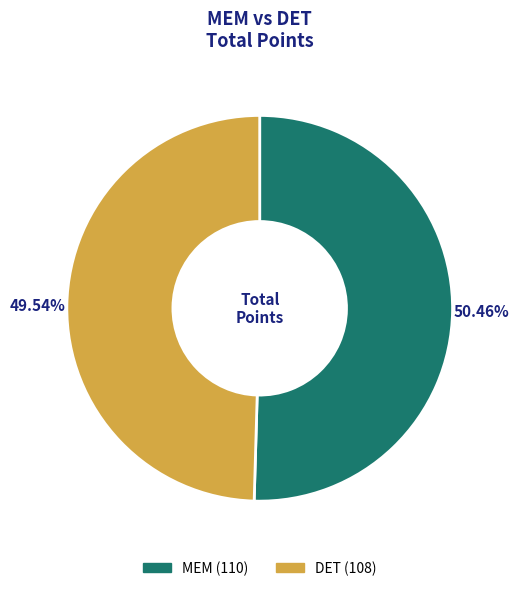

Rank the categories by value from highest to lowest.

MEM, DET